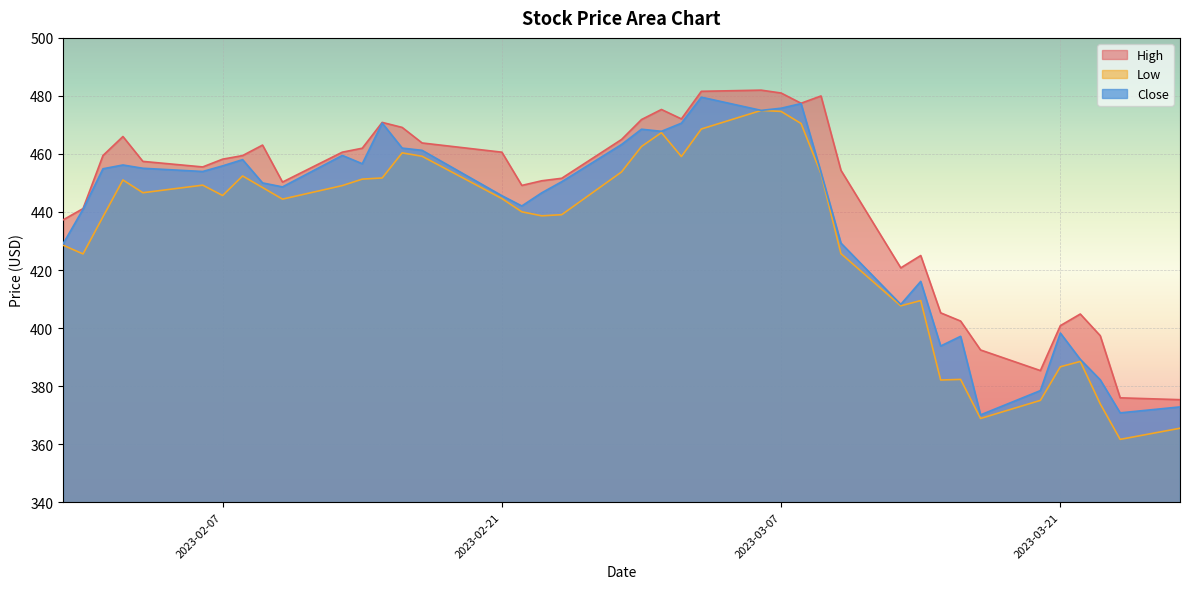

Which series has the largest range (max minus min)?

Low